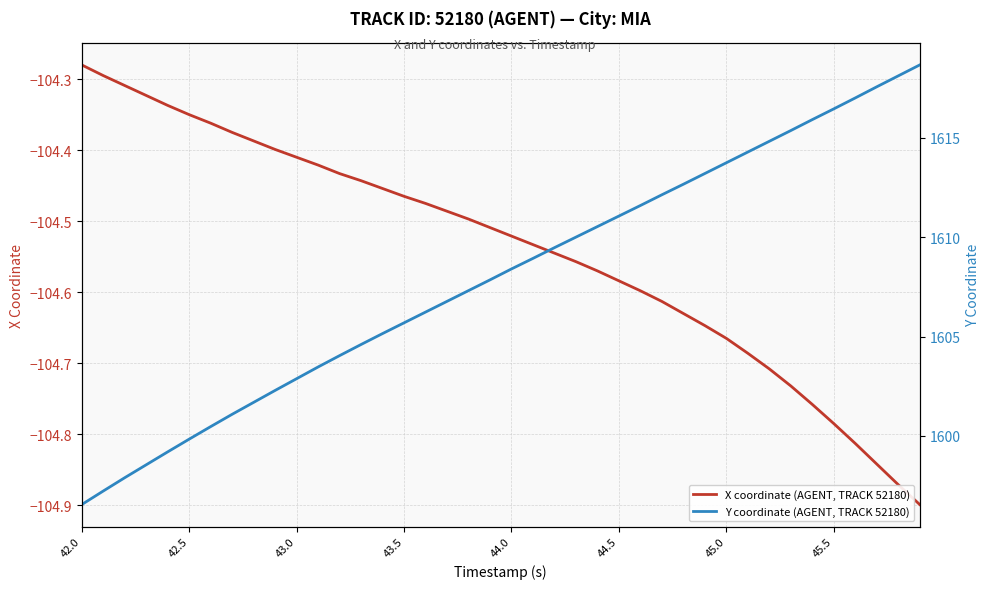

At which label is X coordinate (AGENT, TRACK 52180) closest to -104?

42.0